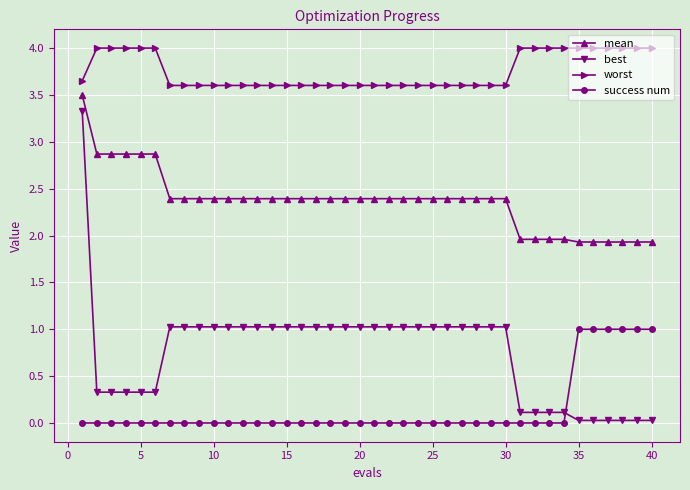

What is the maximum value shown in the chart?

4.0